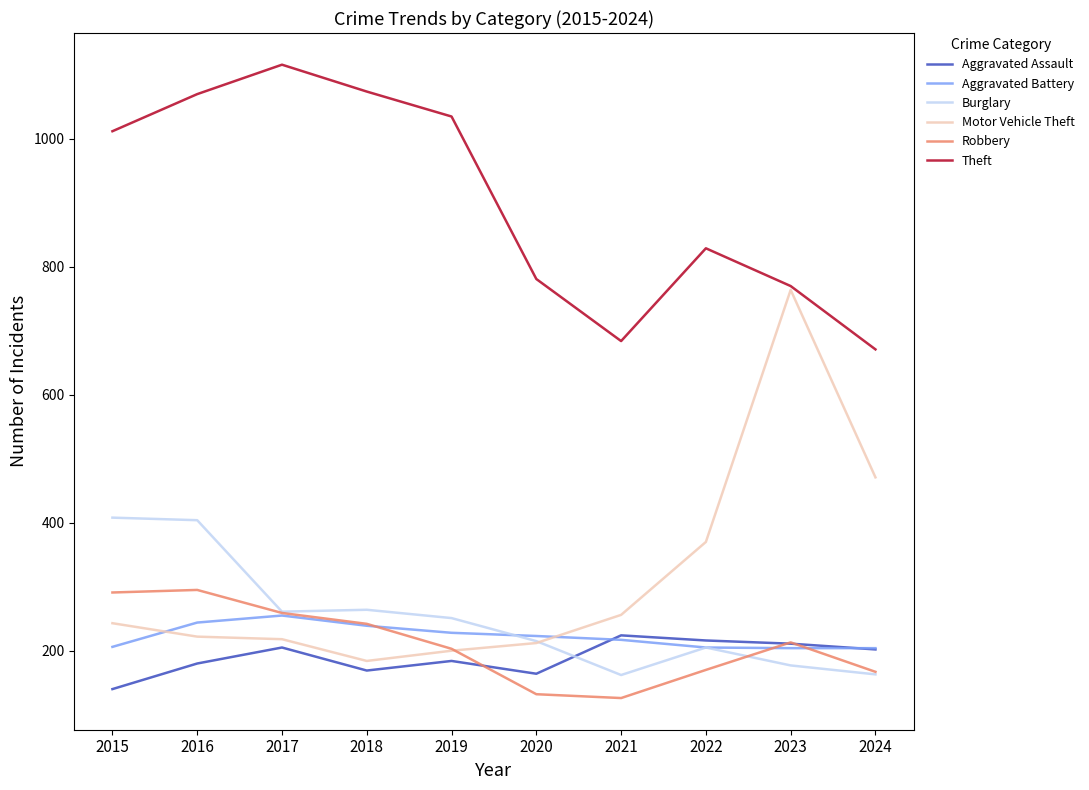

What is the minimum value for Motor Vehicle Theft?

184